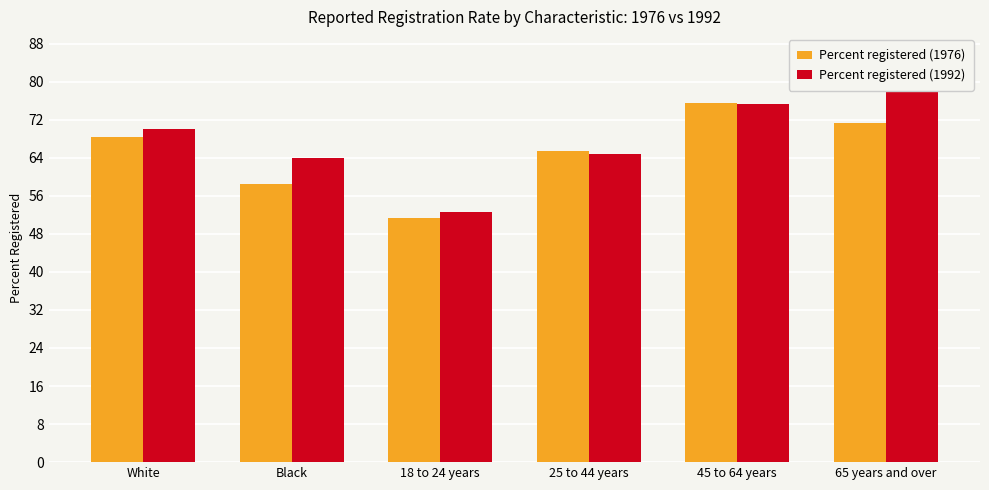

What is the minimum value shown in the chart?

51.3